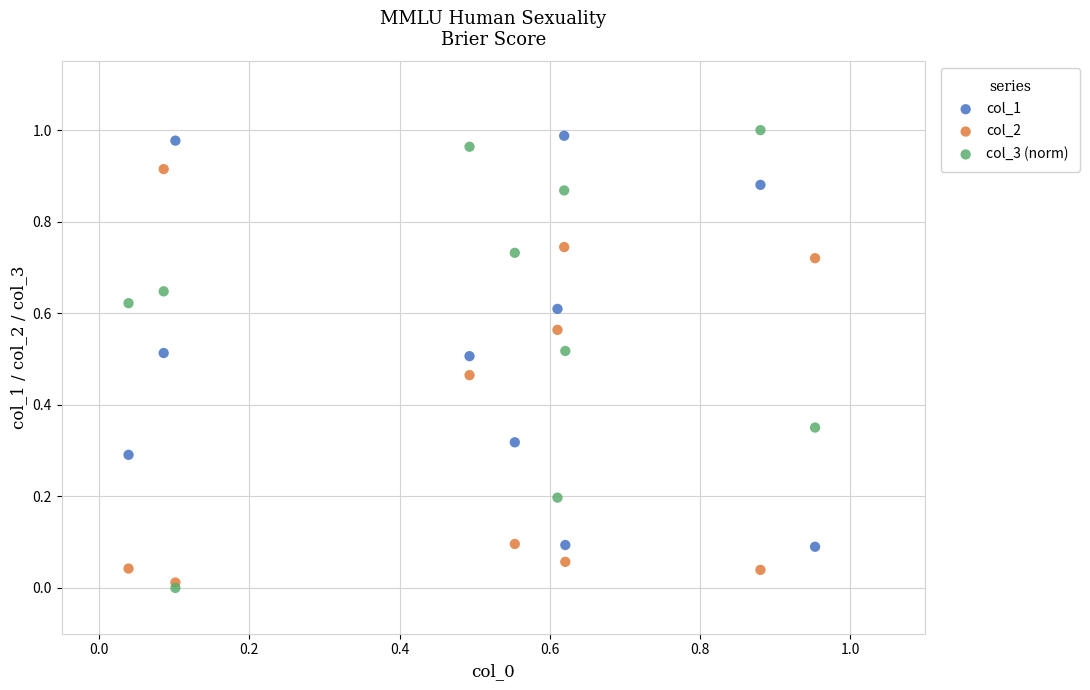

Which series contains the lowest Y value?

col_3 (norm)